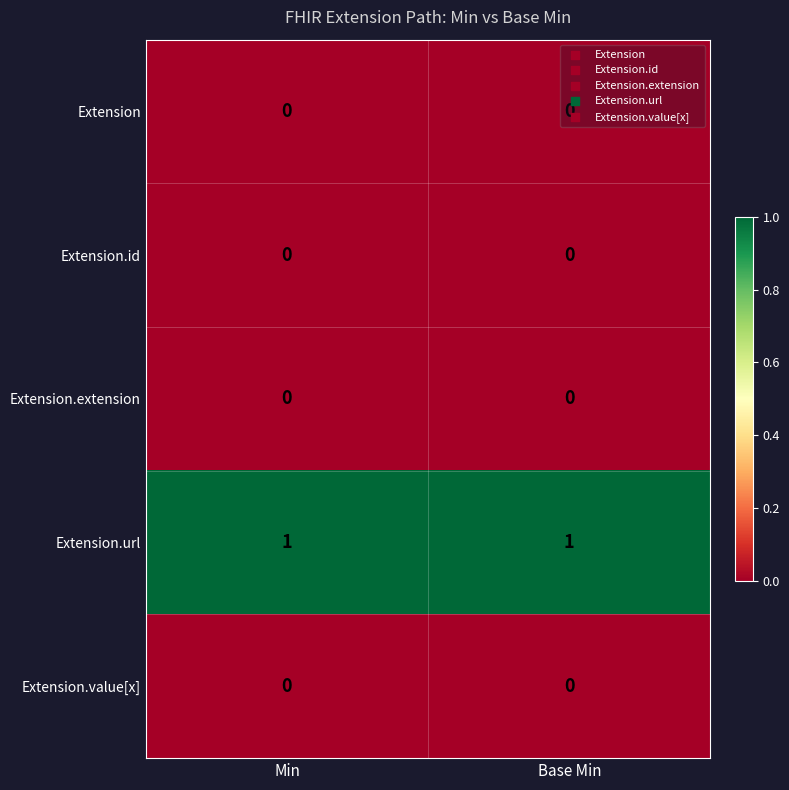

Which series has the largest total across all categories?

Extension.url